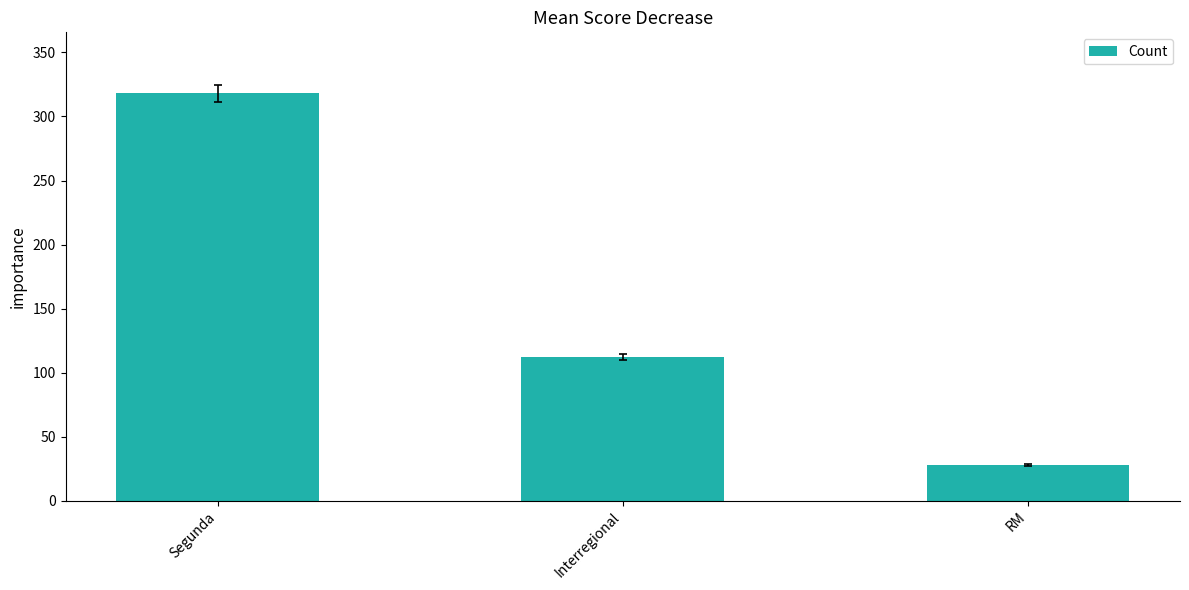

The chart shows a value of 160 at Interregional. True or false?

False